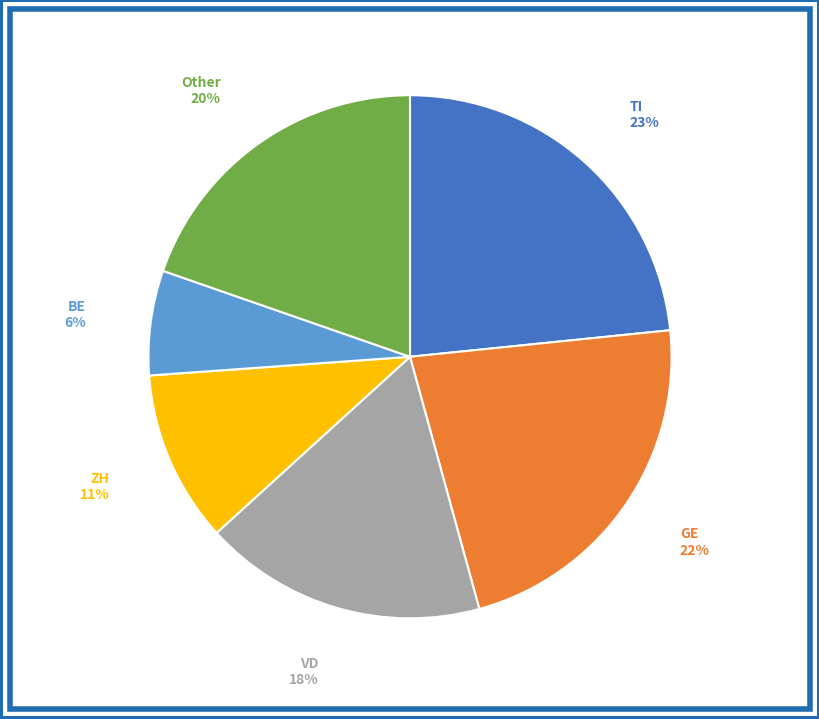

Is there any slice that represents more than half of the pie?

No